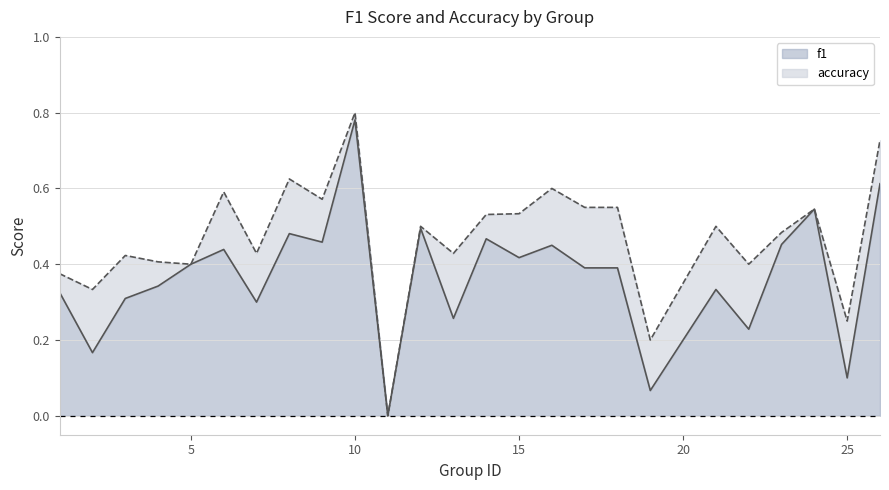

Which series has the widest spread of values?

accuracy